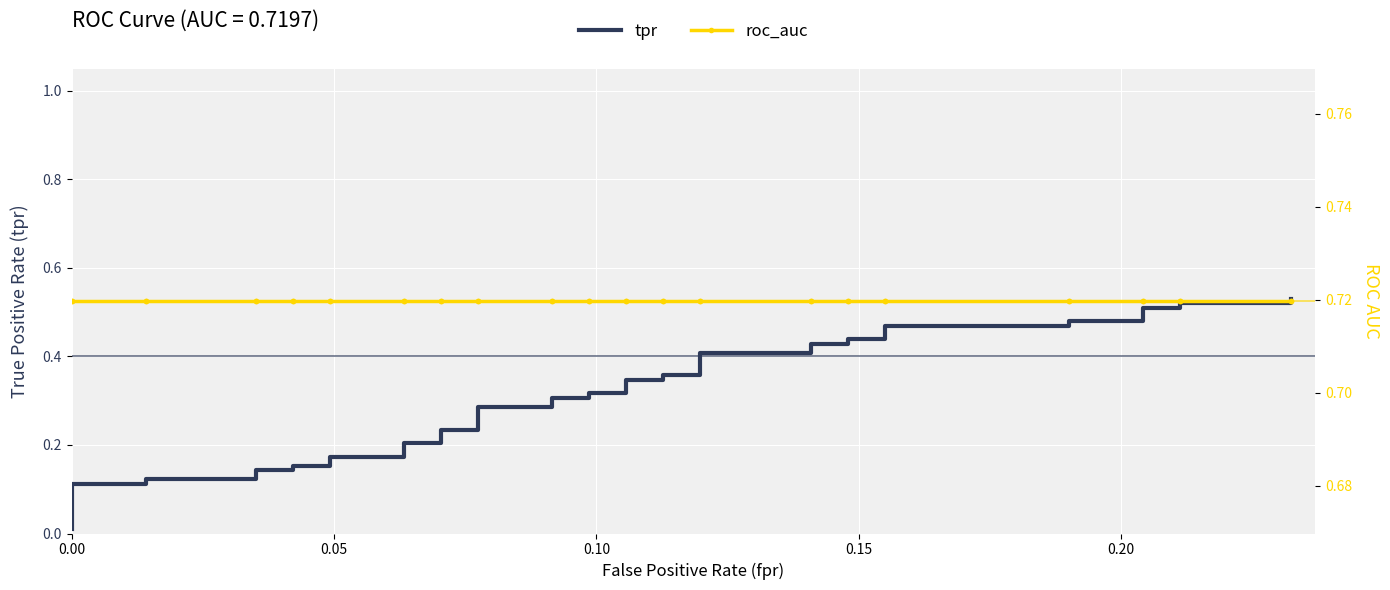

Rank the series by their average value, from lowest to highest.

tpr, roc_auc